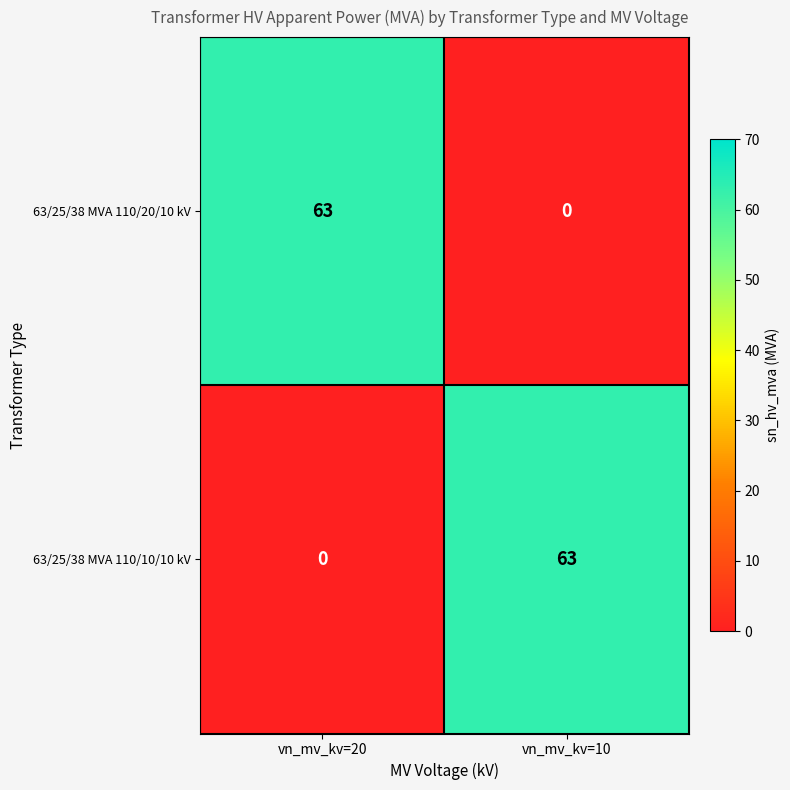

Reading left to right, transcribe all the data shown in this chart.

63/25/38 MVA 110/20/10 kV: 63	0
63/25/38 MVA 110/10/10 kV: 0	63